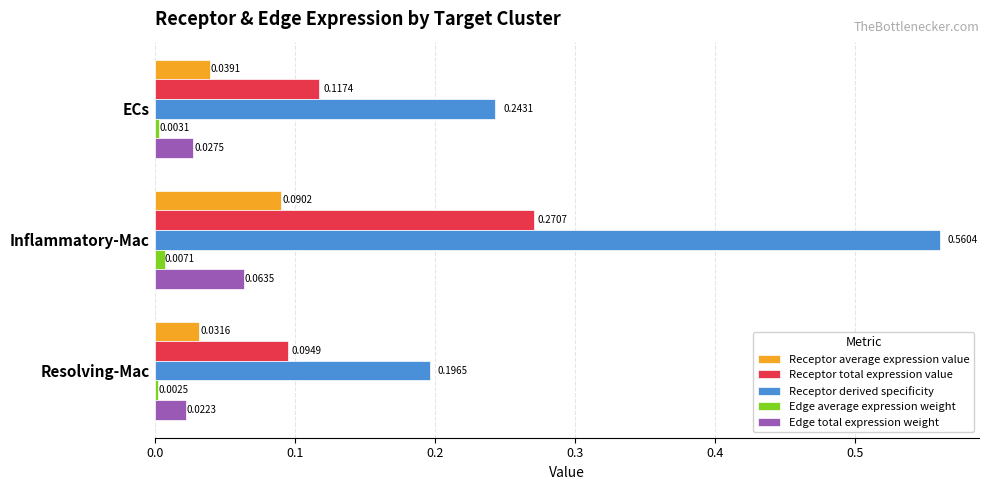

Rank the categories by Receptor total expression value value from highest to lowest.

Inflammatory-Mac, ECs, Resolving-Mac